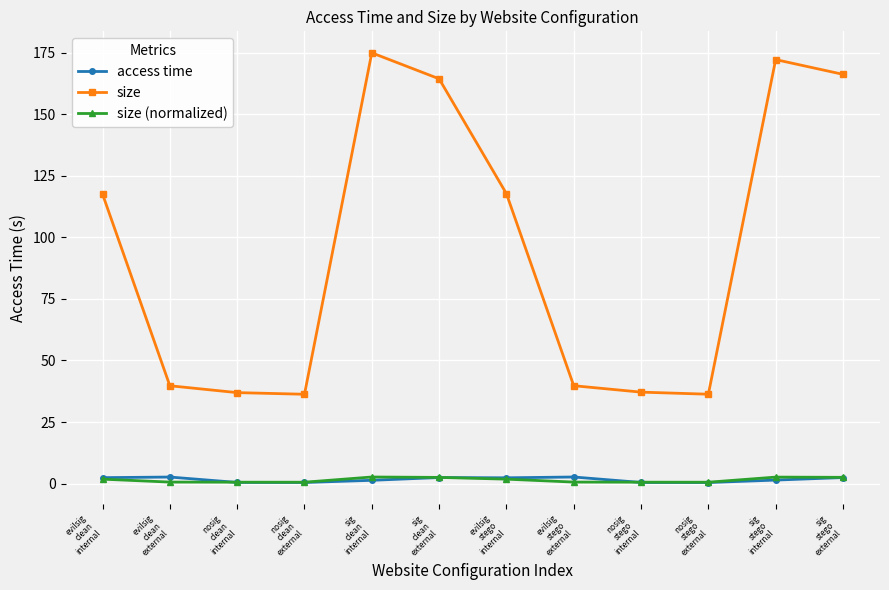

What is the total value across all series at nosig
clean
external?

37.3